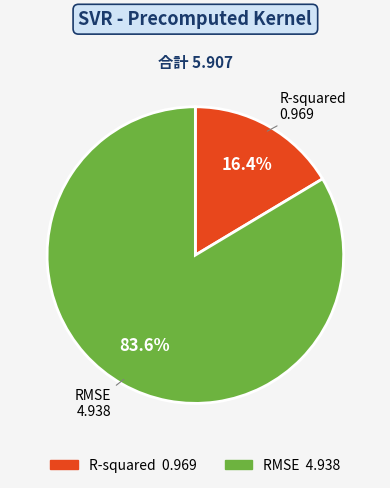

Which slice represents more than half of the pie?

RMSE